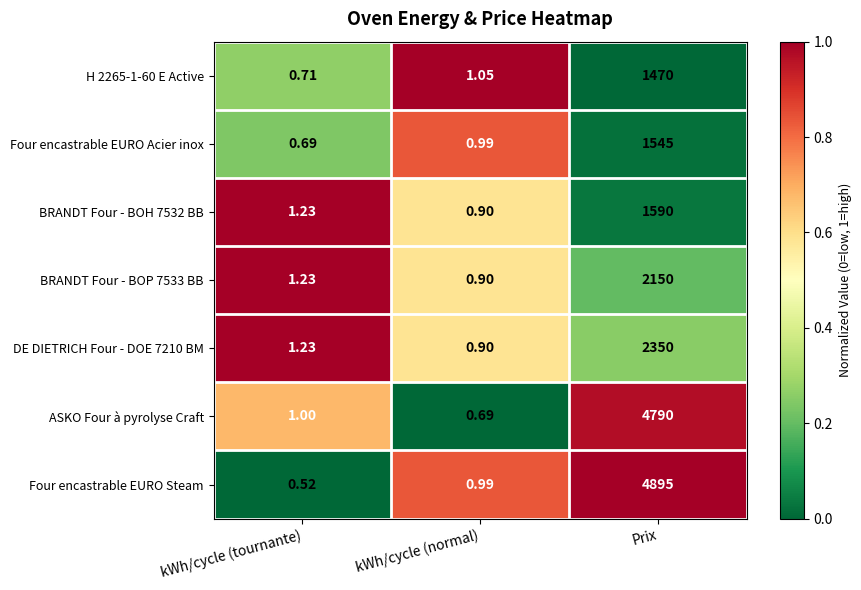

Which series has the widest spread of values?

Four encastrable EURO Steam